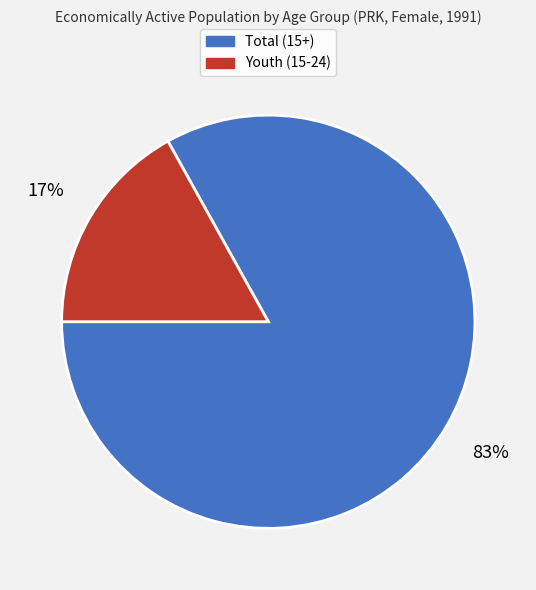

What is the ratio of the value at Total (15+) to the value at Youth (15-24)?

4.9